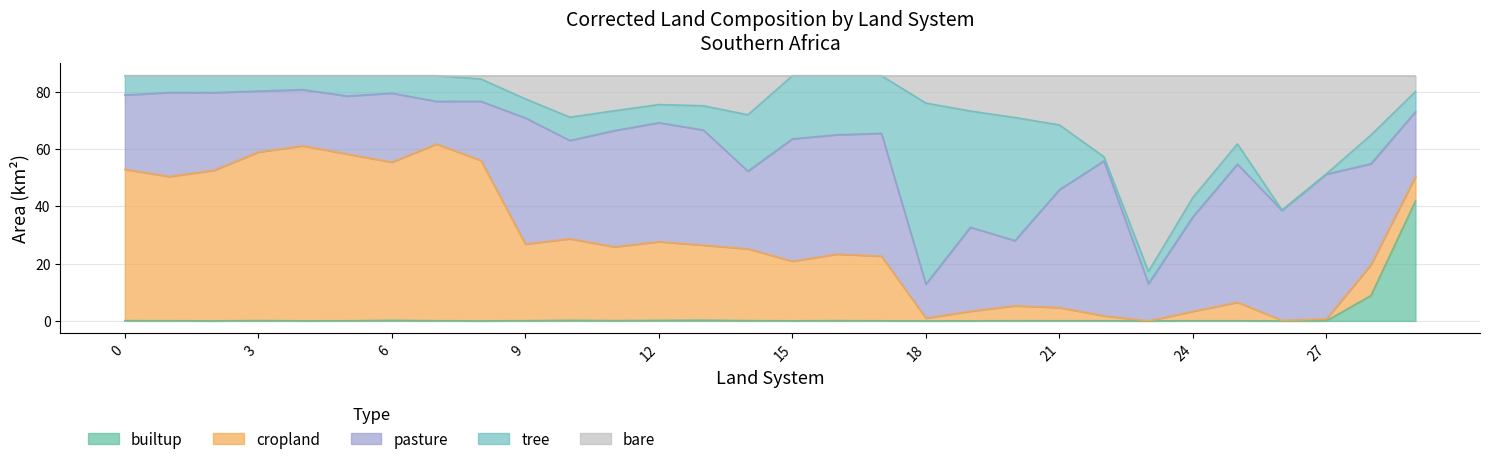

What is the approximate value of tree_corrected at 3?

5.4